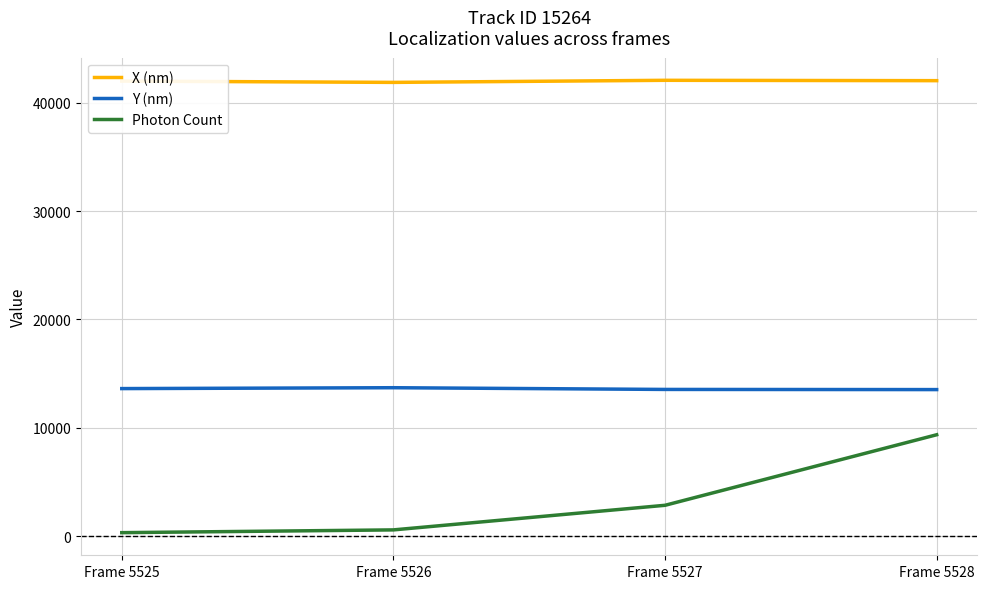

What is the greatest value displayed?

42062.7